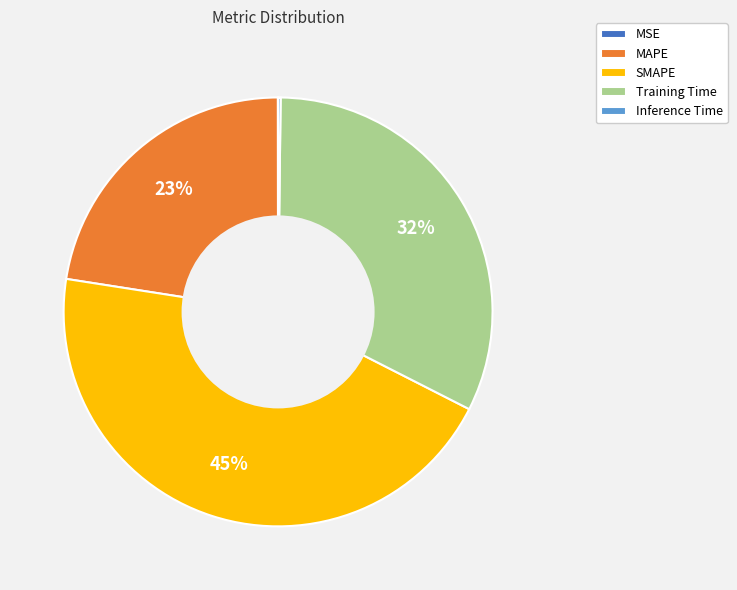

Is there any slice that represents more than half of the pie?

No